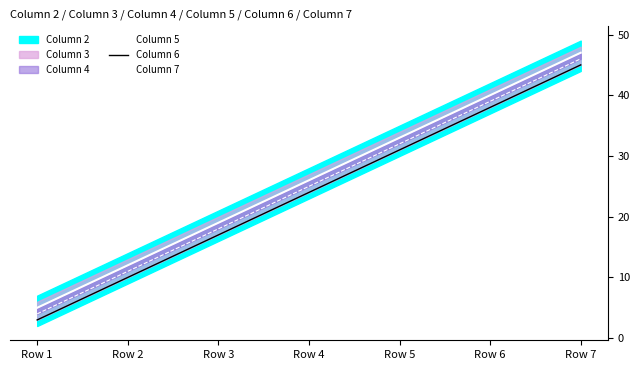

What is the sum of all Column 5 values?

182